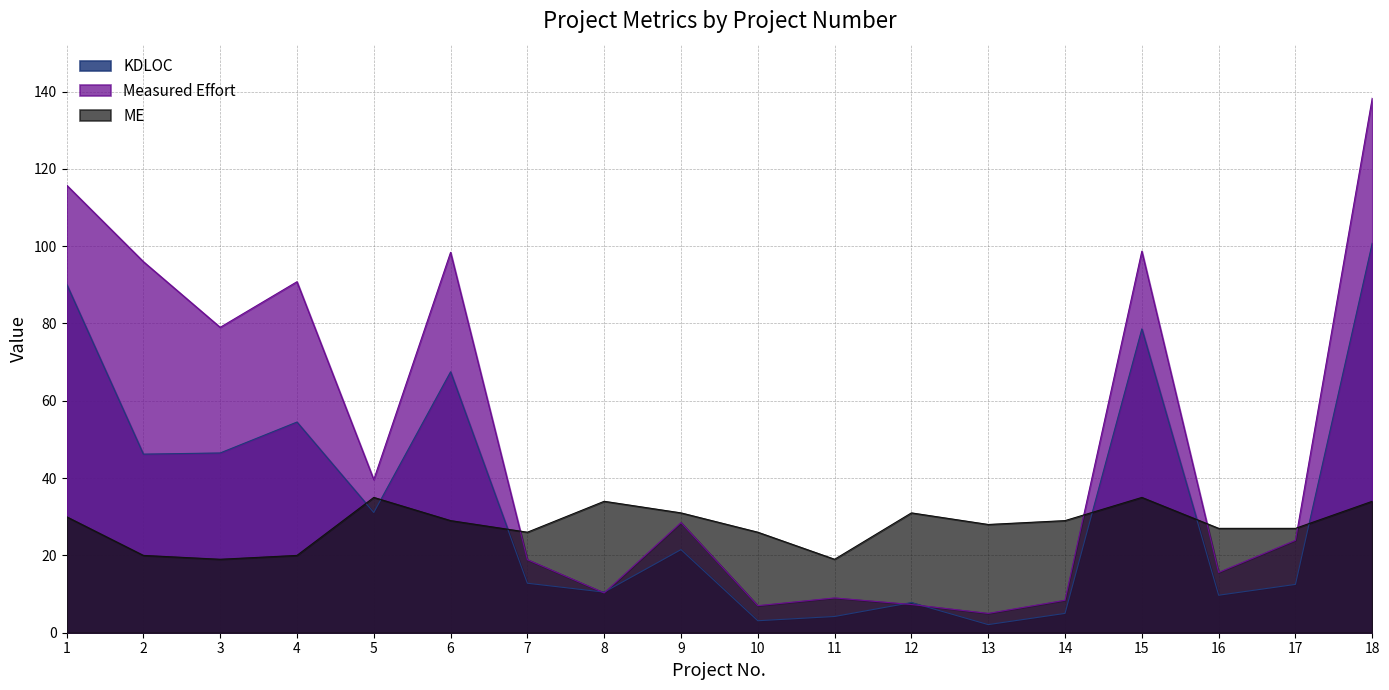

At which category is the sum across all series the highest?

18